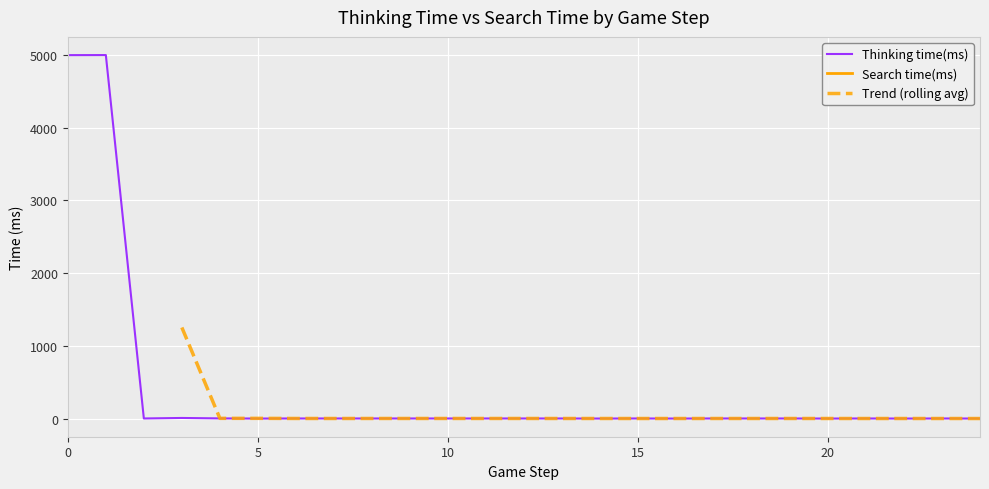

What is the sum of the Trend (rolling avg) values at 14 and 20?

1.5